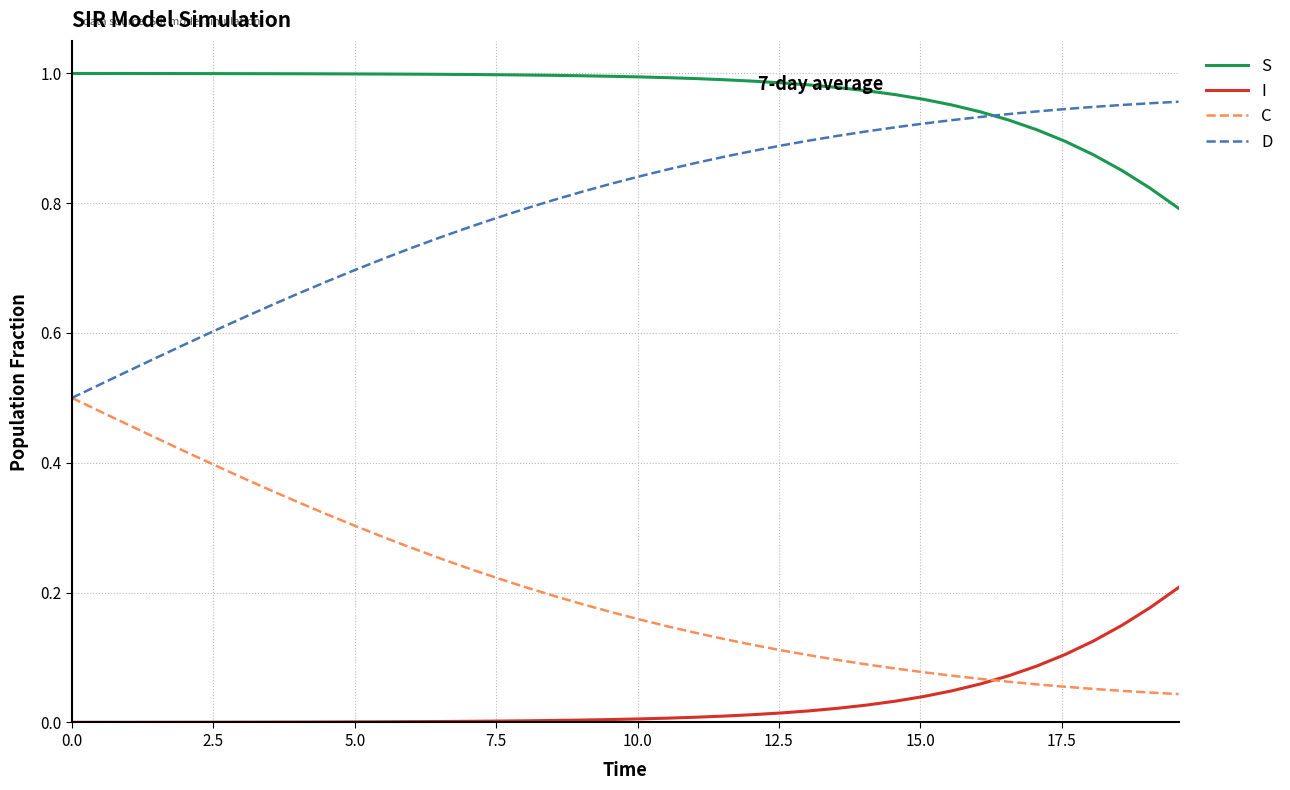

List the series in order of their overall mean, highest first.

S, D, C, I